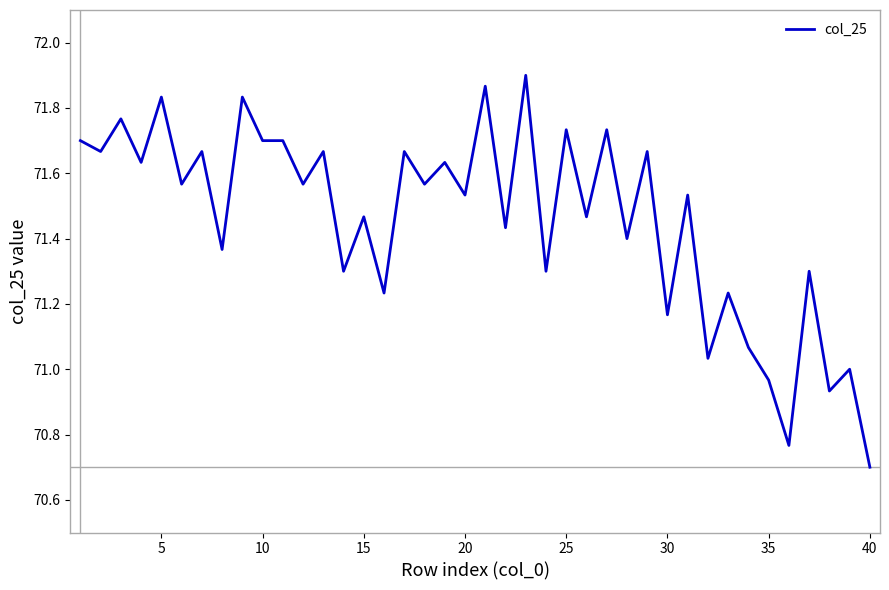

What is the minimum value shown in the chart?

70.7